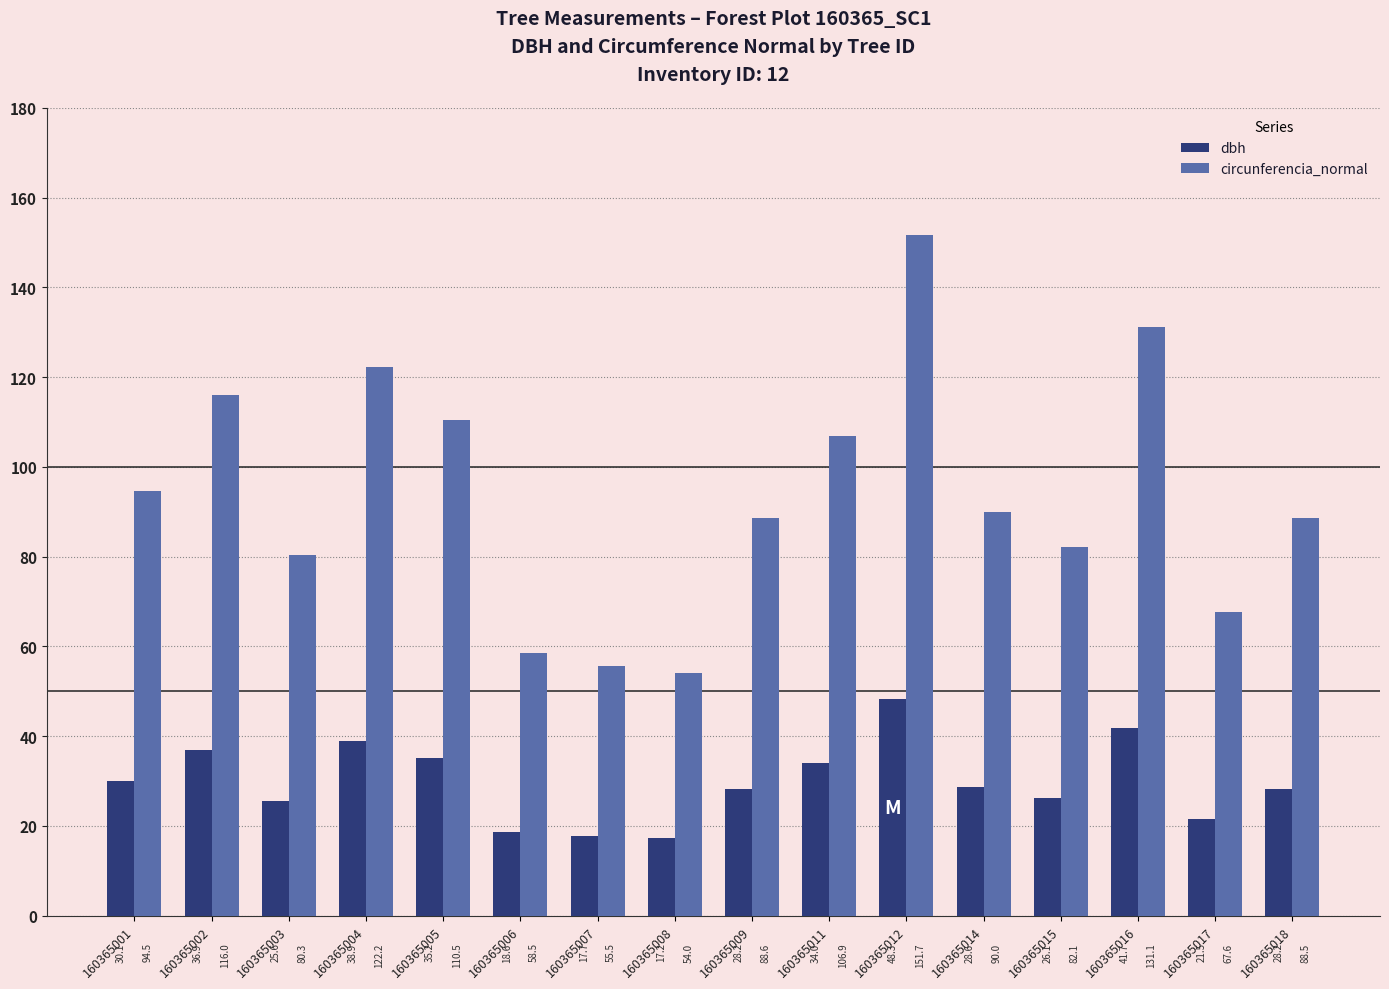

What is the lowest value of the circunferencia_normal series?

54.0